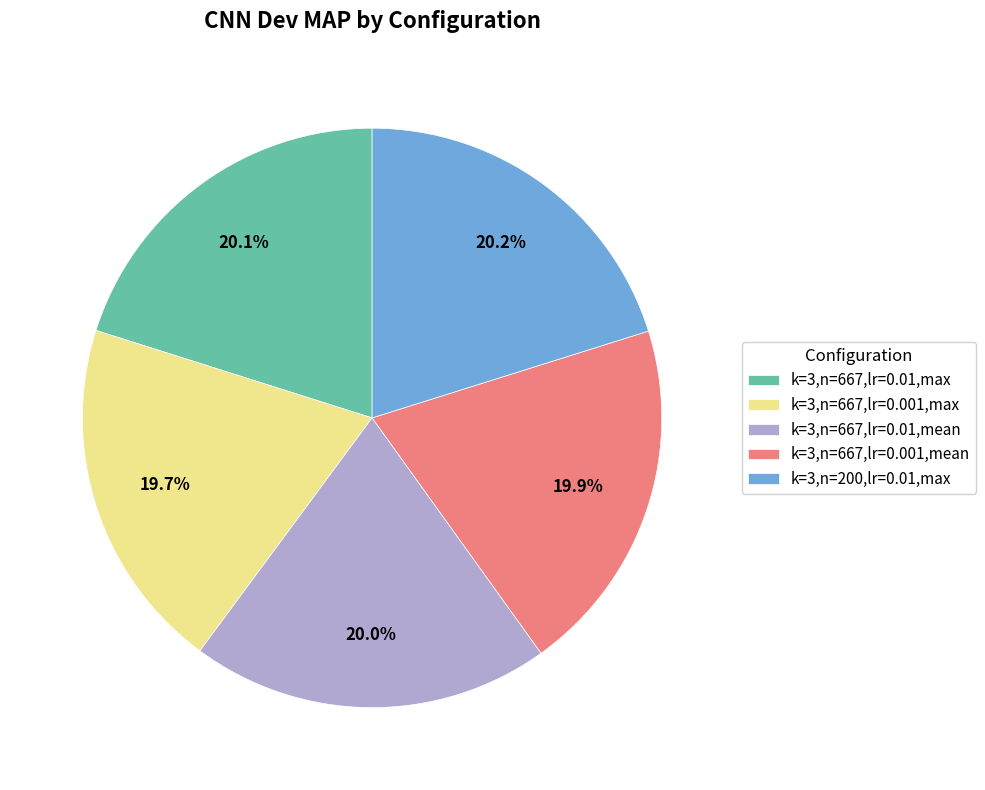

To the nearest percent, what is the average slice percentage?

20%